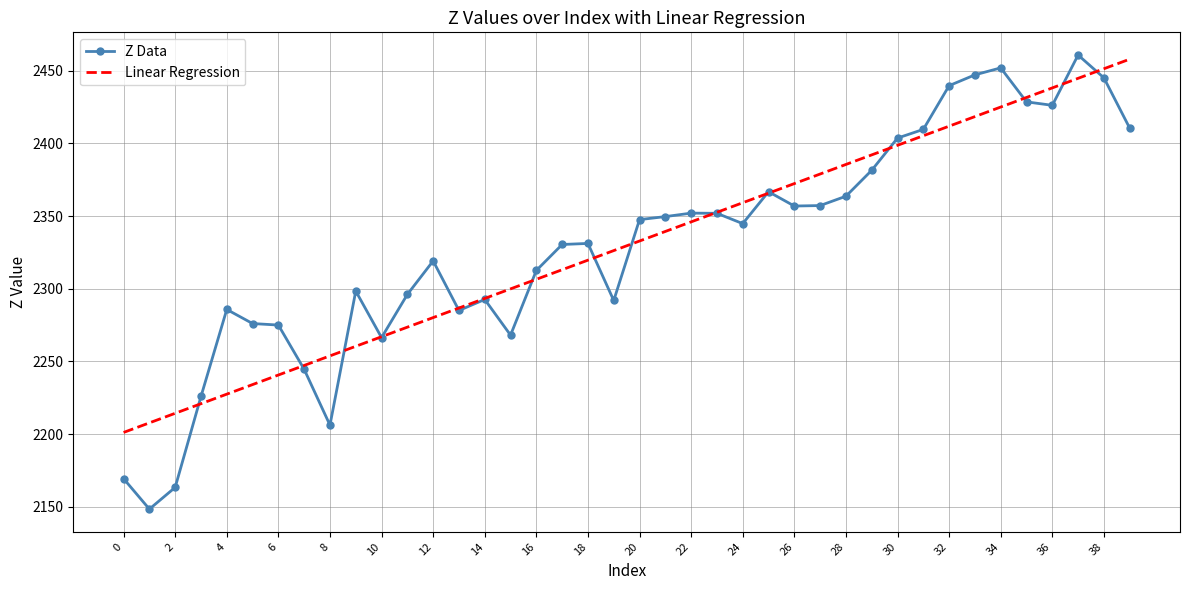

What is the maximum value for Linear Regression?

2457.8